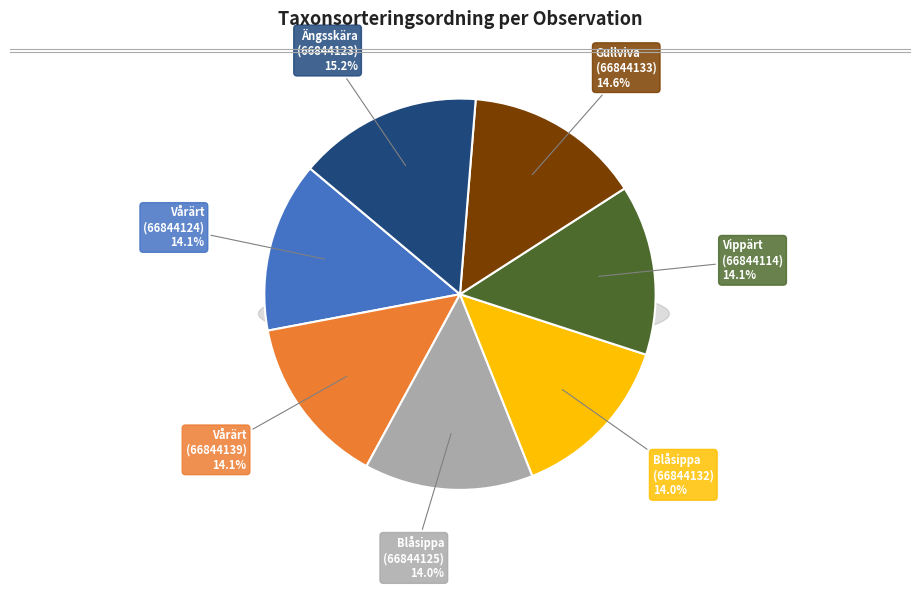

Is there any slice that represents more than half of the pie?

No